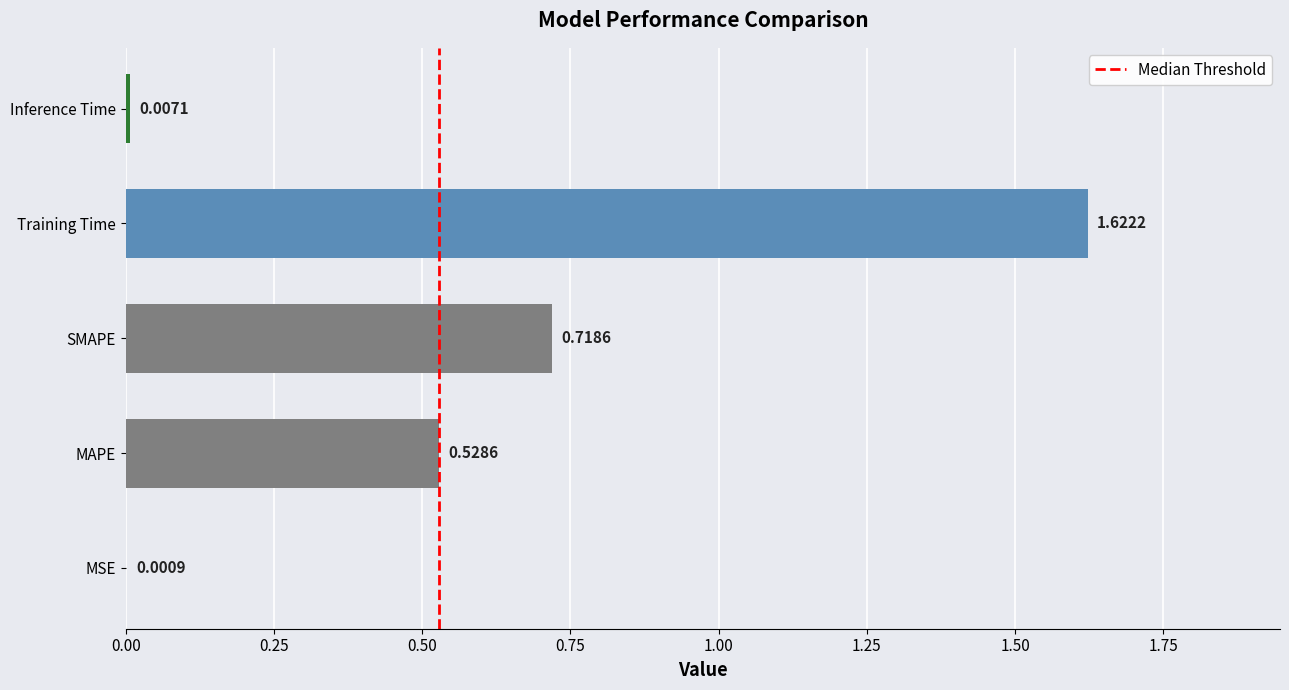

What is the sum of all values?

2.9